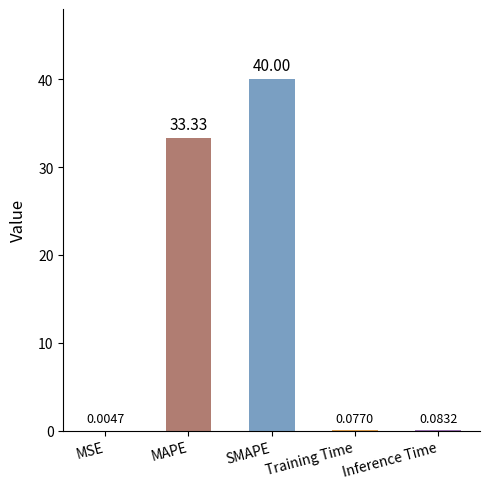

How many data points does each series have?

5